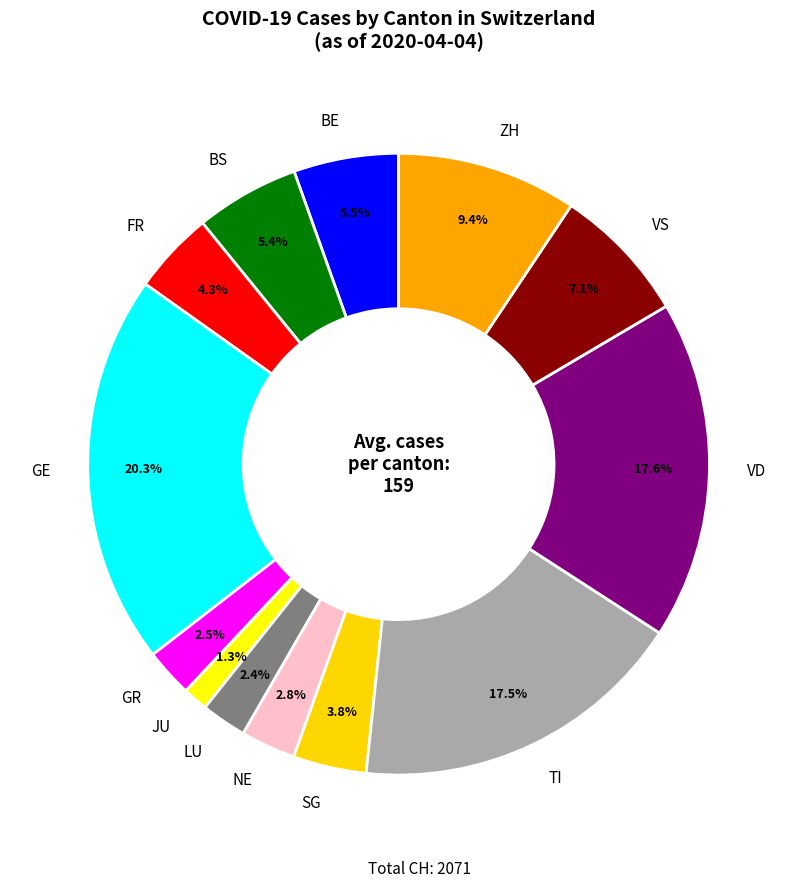

Do SG and TI together represent more than half of the pie?

No